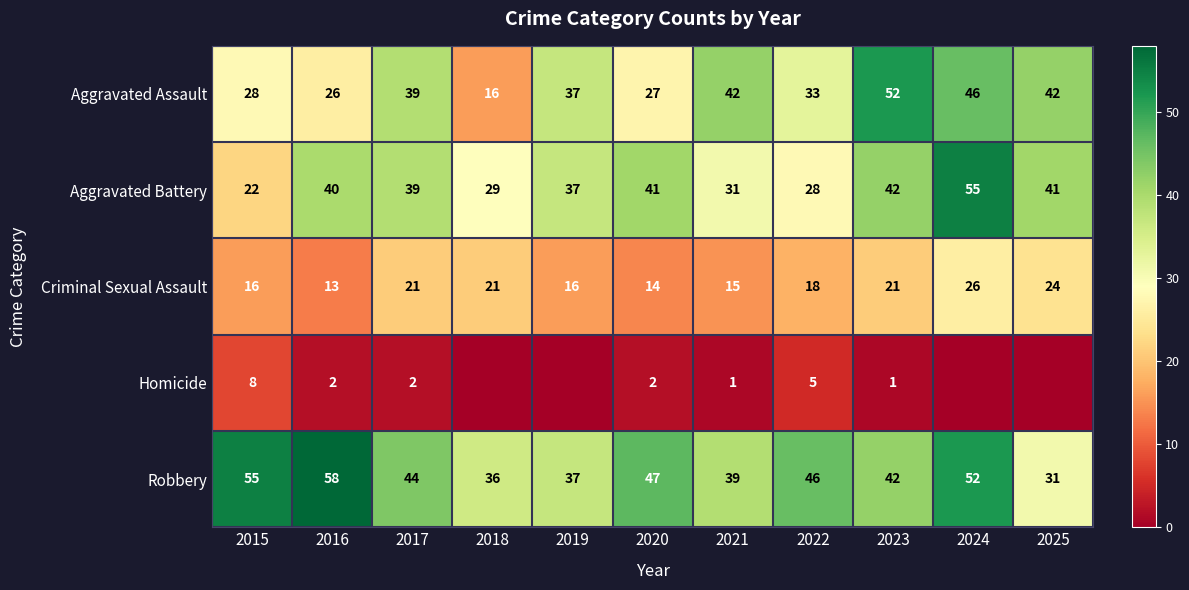

True or false: Robbery has a value of 79 at 2016.

False